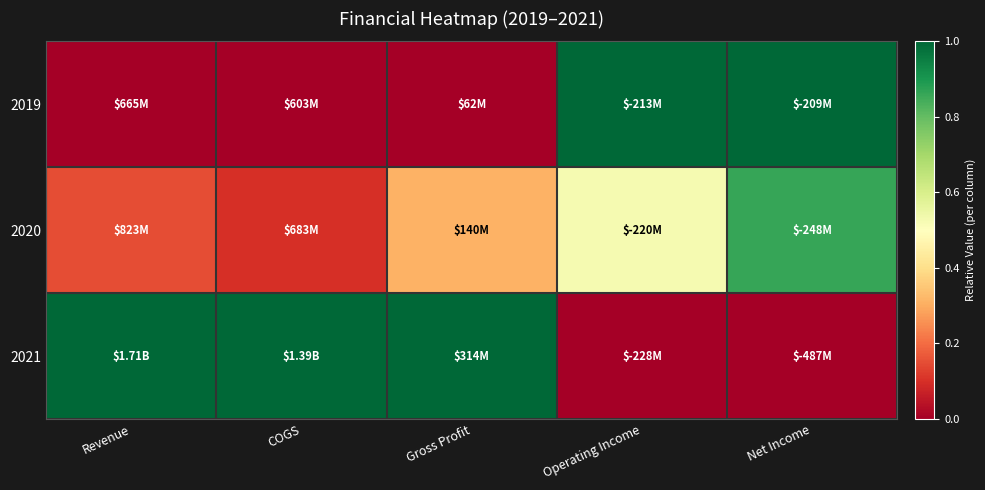

Reading right to left, extract all data points from this chart.

2019: Net Income=1.0	Operating Income=1.0	Gross Profit=0.0	COGS=0.0	Revenue=0.0
2020: Net Income=0.9	Operating Income=0.5	Gross Profit=0.3	COGS=0.1	Revenue=0.2
2021: Net Income=0.0	Operating Income=0.0	Gross Profit=1.0	COGS=1.0	Revenue=1.0